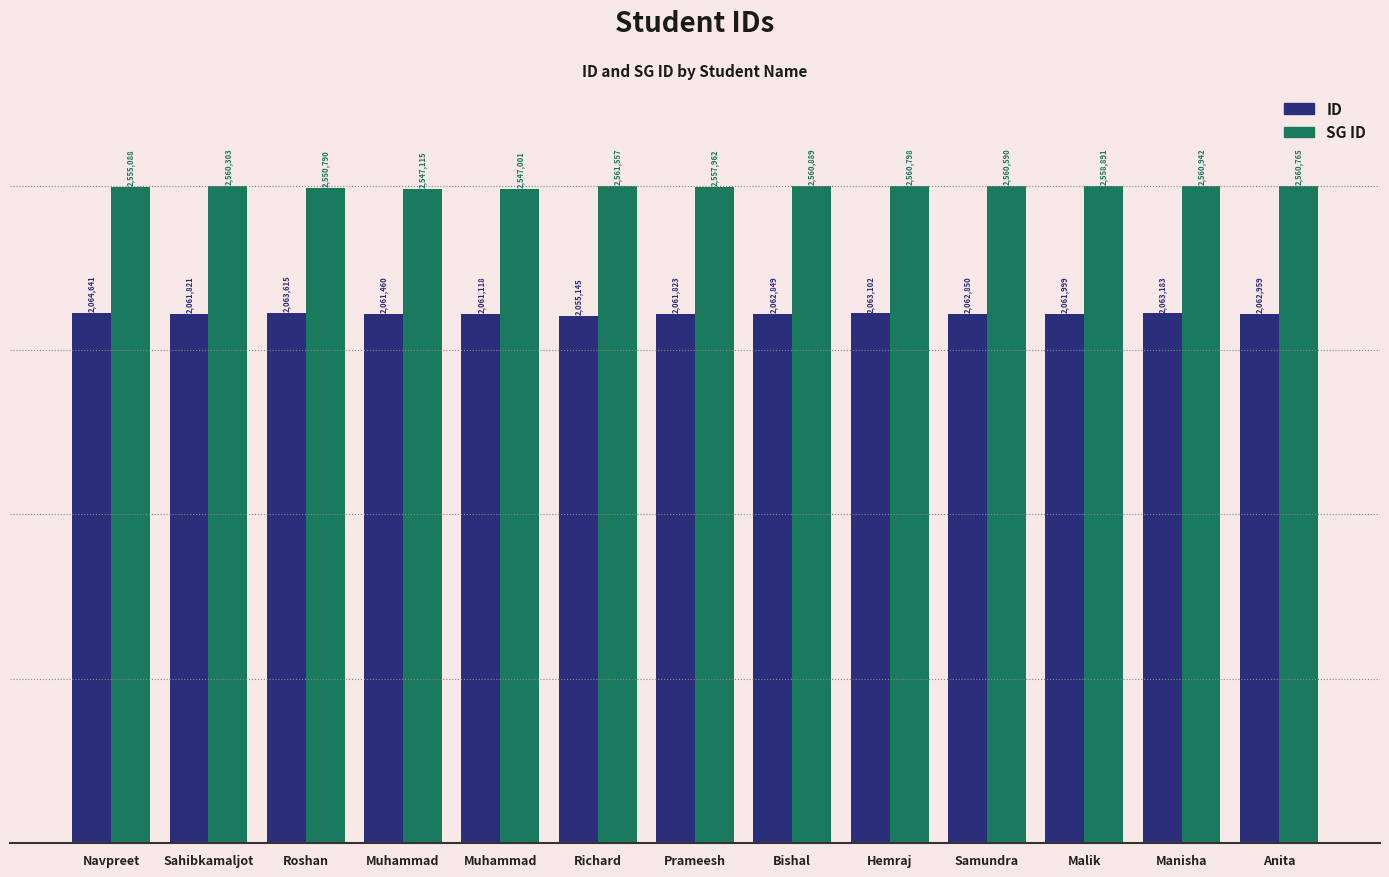

Are the bars horizontal?

No